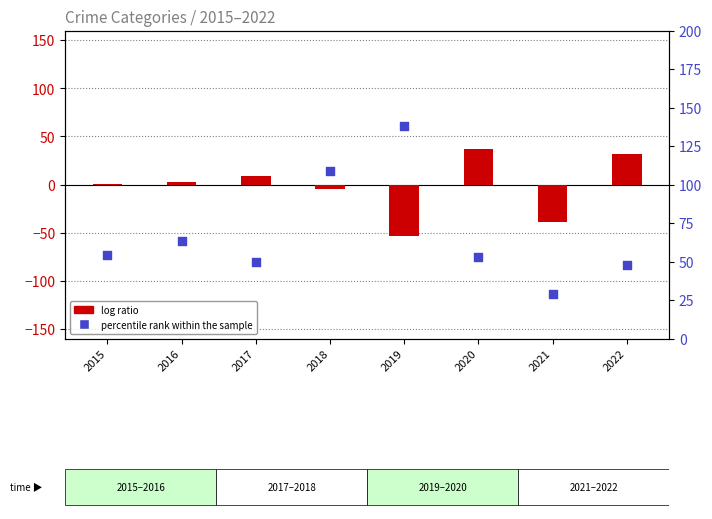

Which series has the largest total across all categories?

percentile rank within the sample